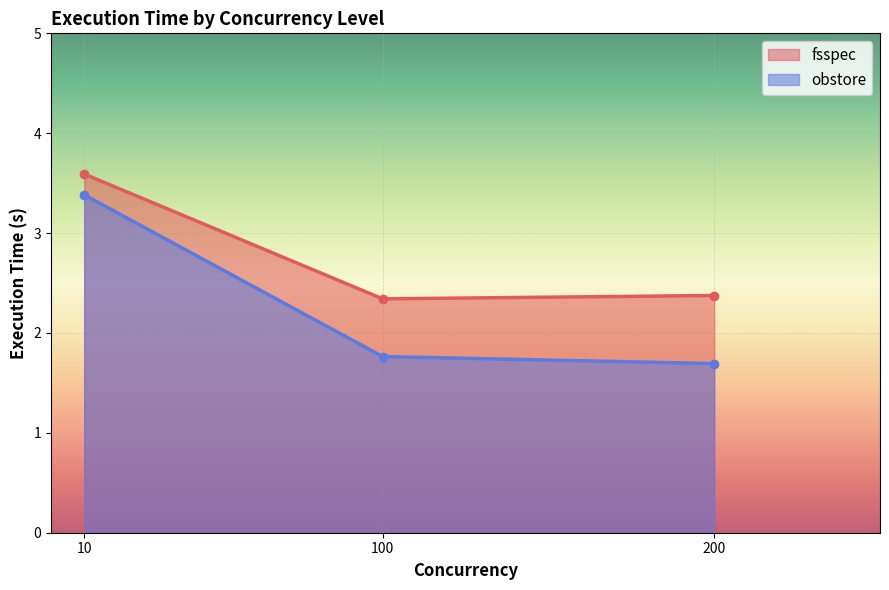

How many lines are shown in the chart?

2